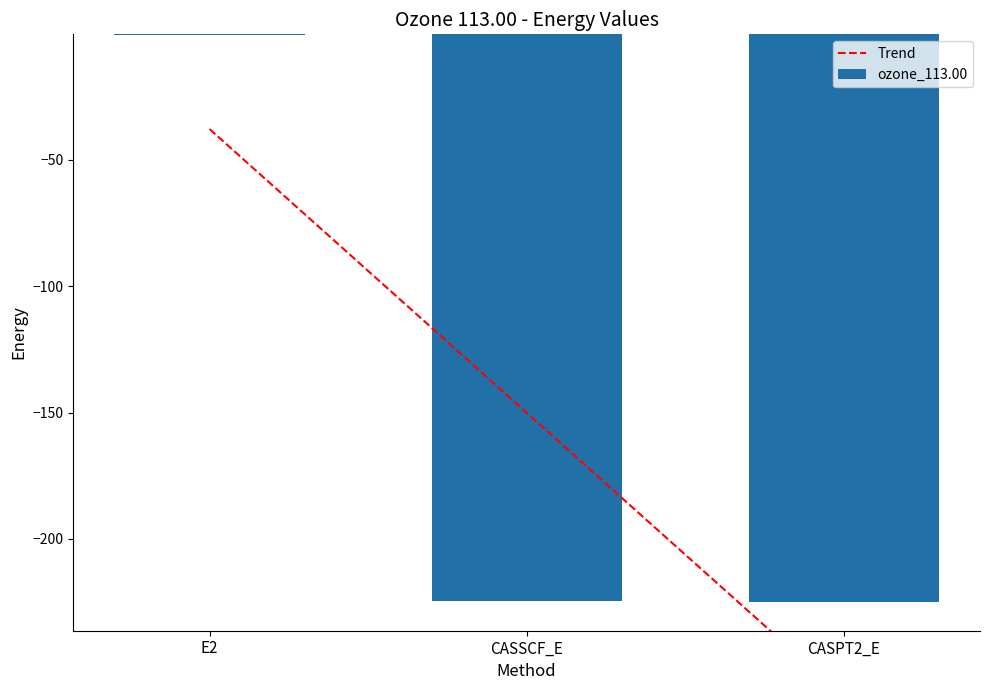

What is the change in value from E2 to CASSCF_E?

-224.1